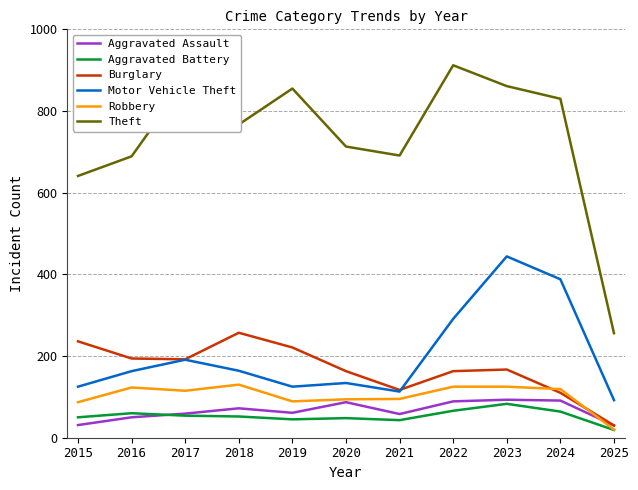

Which series changed the most between 2015 and 2019?

Theft